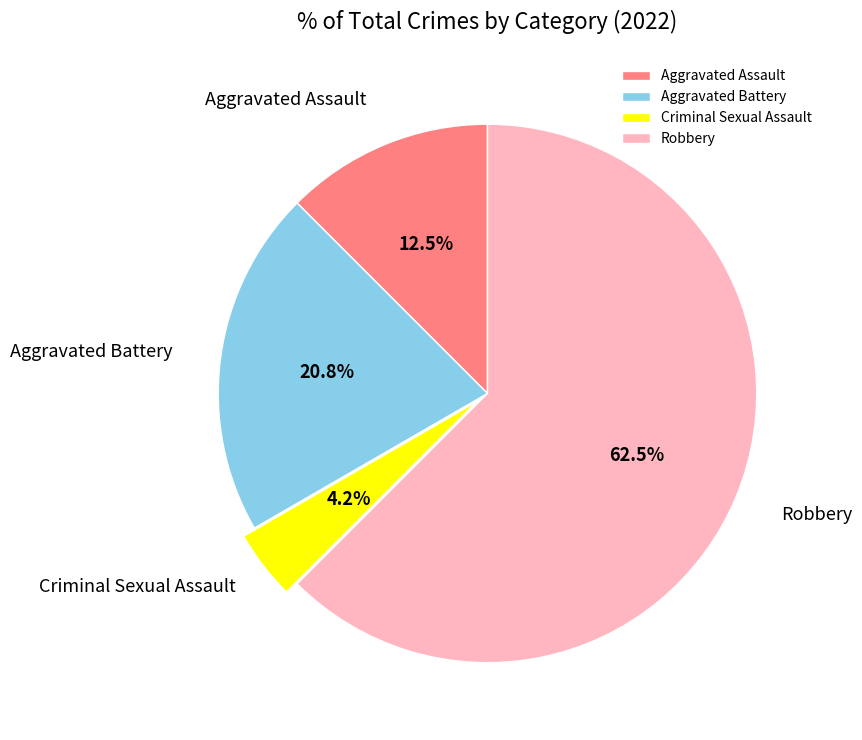

Between Aggravated Battery and Aggravated Assault, which is larger?

Aggravated Battery